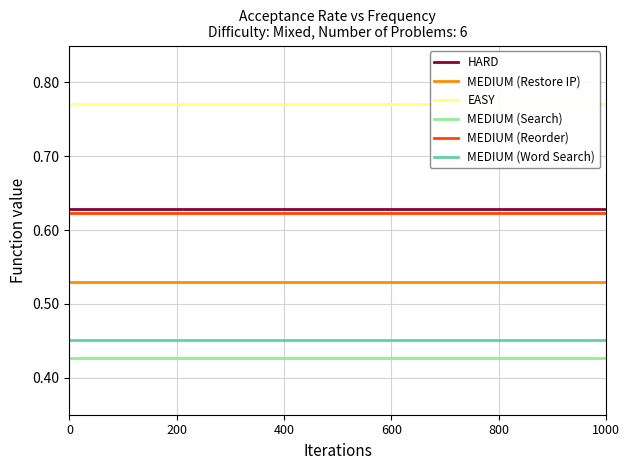

True or false: MEDIUM (Reorder) has more than 0 points higher than both neighbors.

False